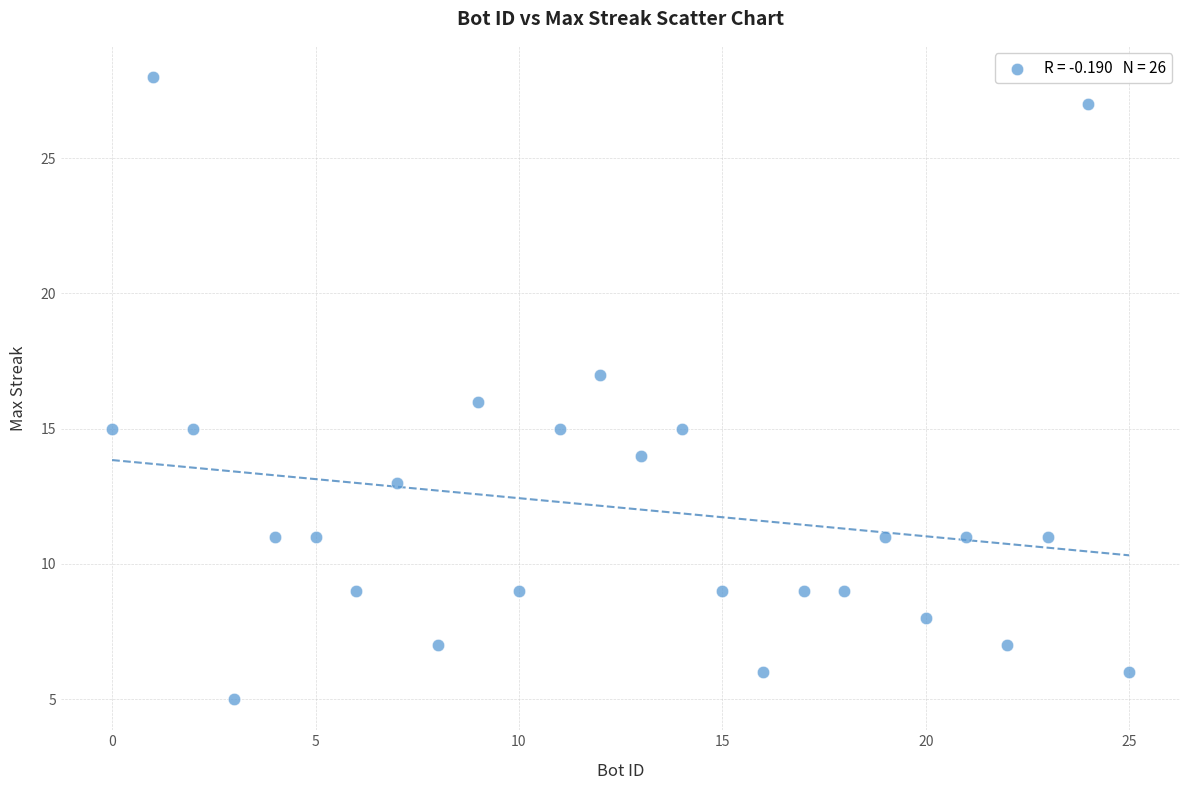

What is the range of X values (max minus min)?

25